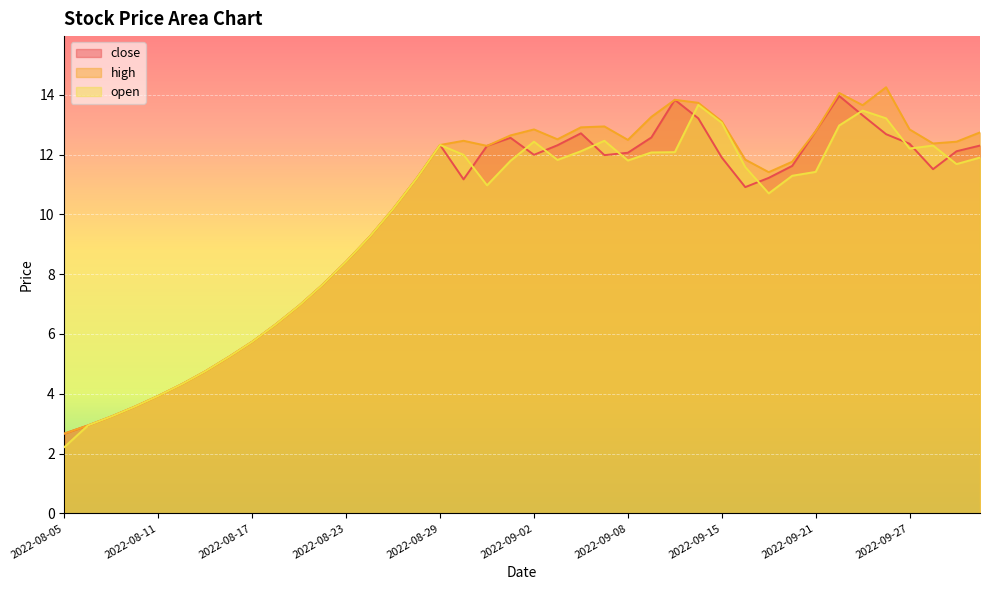

Which series changed the most between 2022-08-24 and 2022-09-16?

high